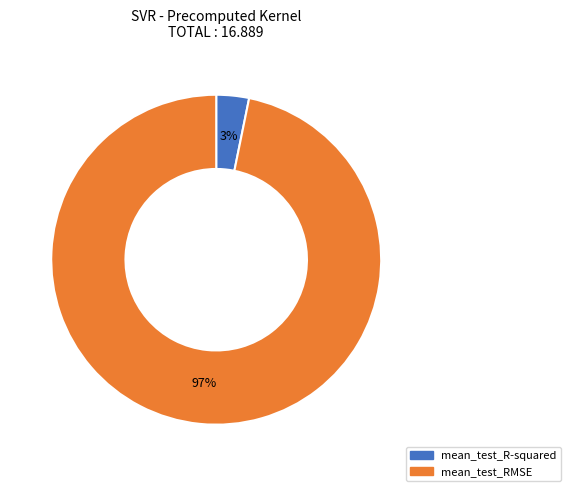

Does mean_test_R-squared account for over 50% of the chart?

No